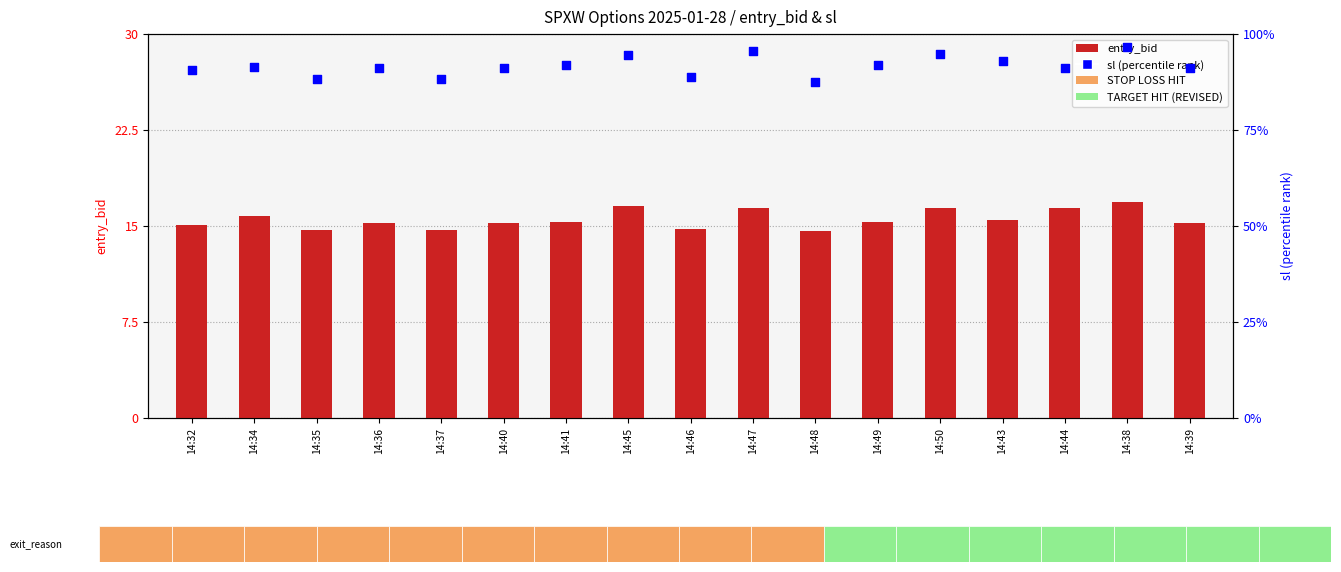

At how many categories does at least one series exceed 67?

17